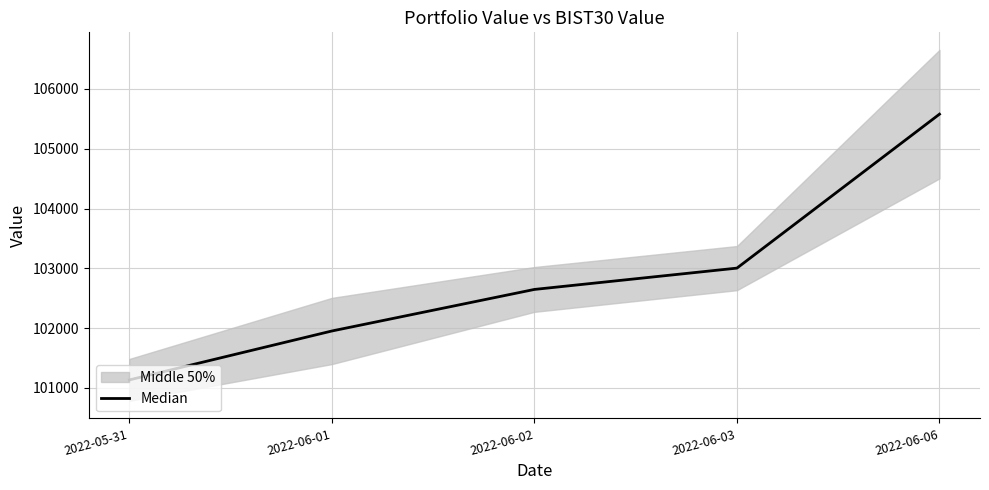

What is the difference between the maximum and second lowest values?

3625.4